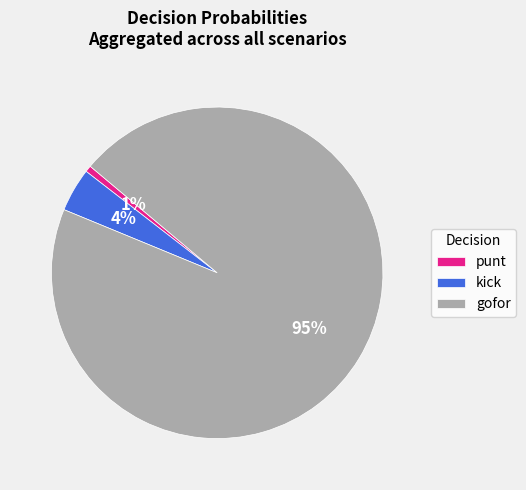

Does gofor account for over 50% of the chart?

Yes